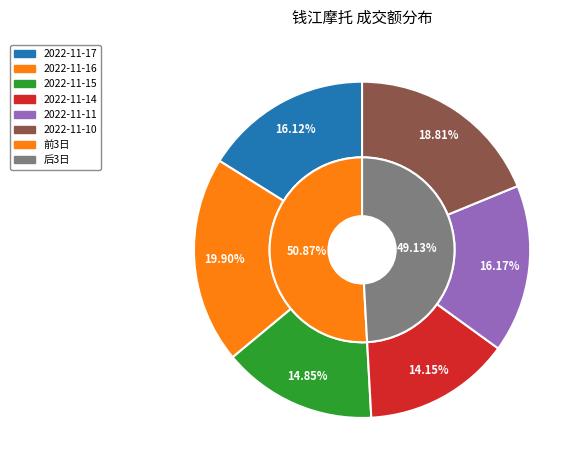

Is it true that 2022-11-16 is 27% of the pie?

False